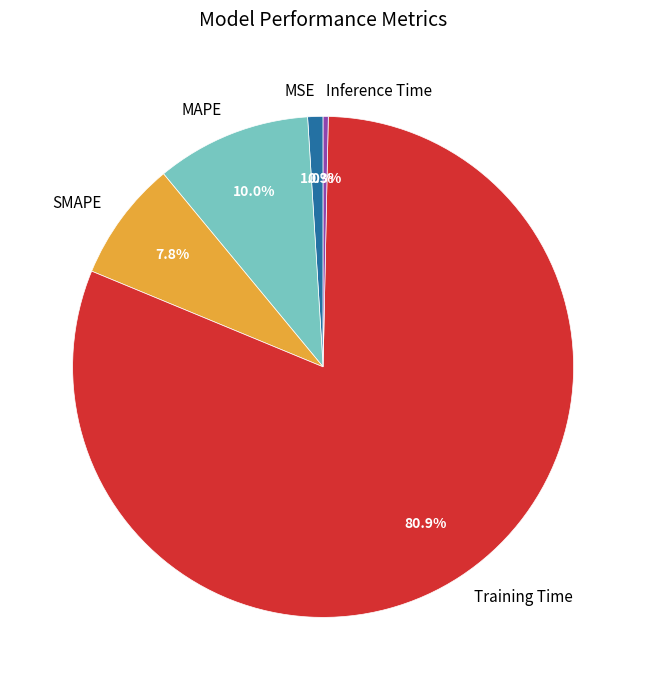

Which slice is the largest?

Training Time